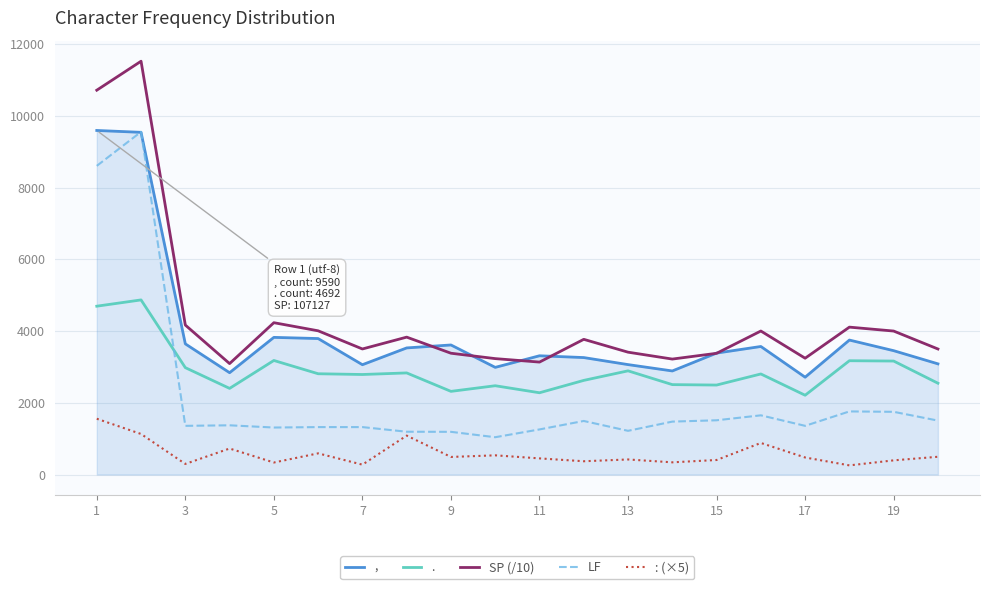

What is the maximum value shown in the chart?

11520.3